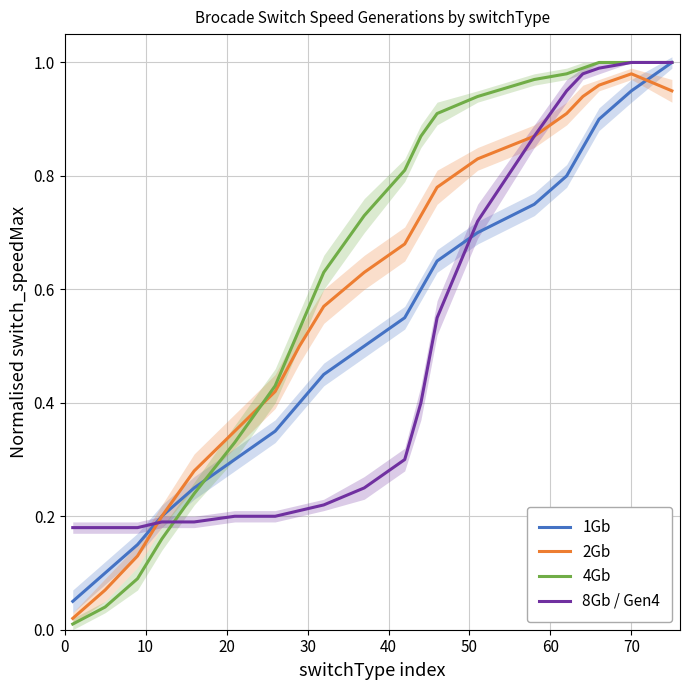

How many lines are shown in the chart?

4